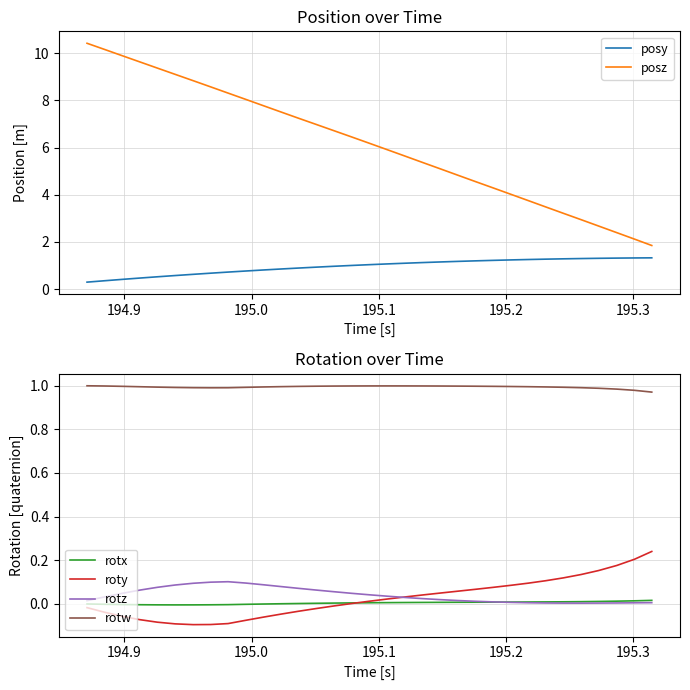

True or false: rotw and rotx cross at least once.

False